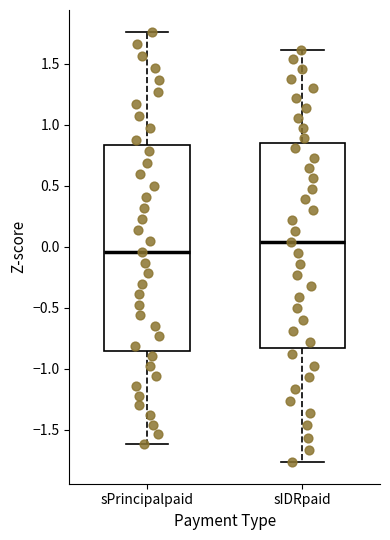

Which box has the highest median line?

sIDRpaid